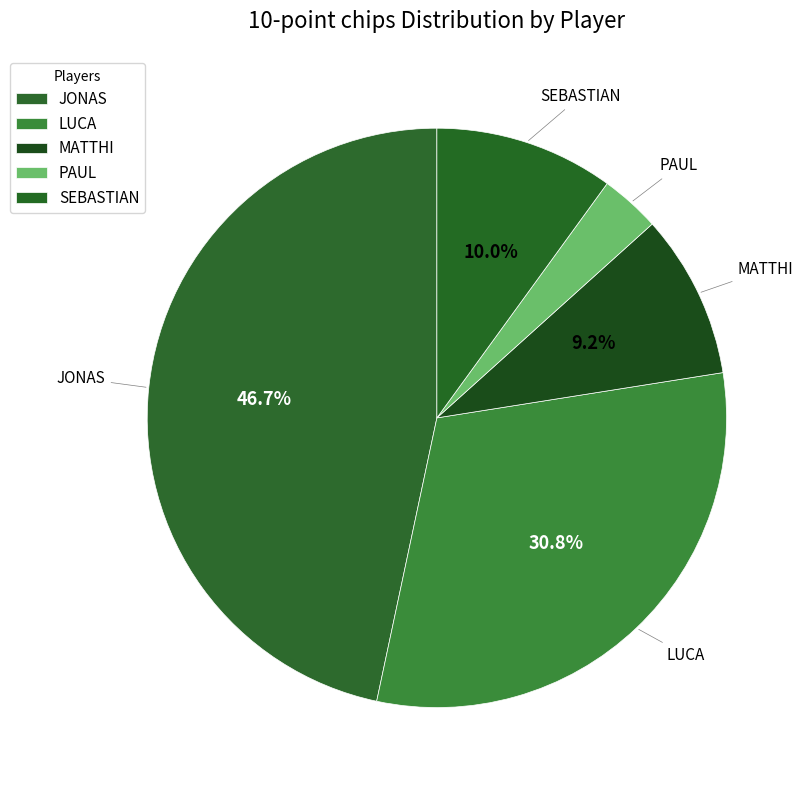

How much of the chart is everything except LUCA?

69.2%